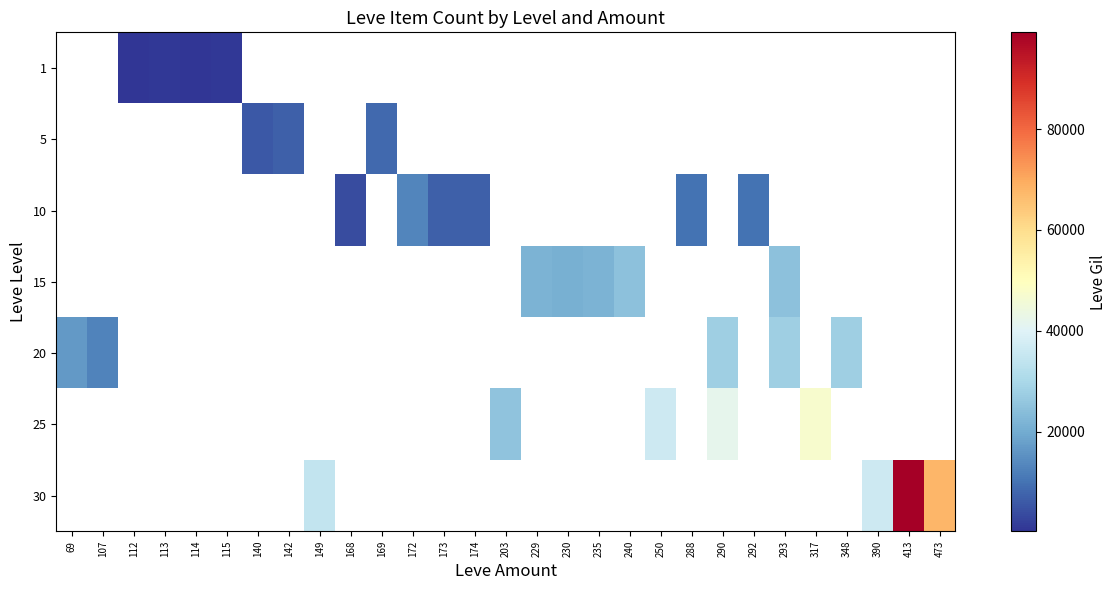

Which category has the lowest value across all series?

114